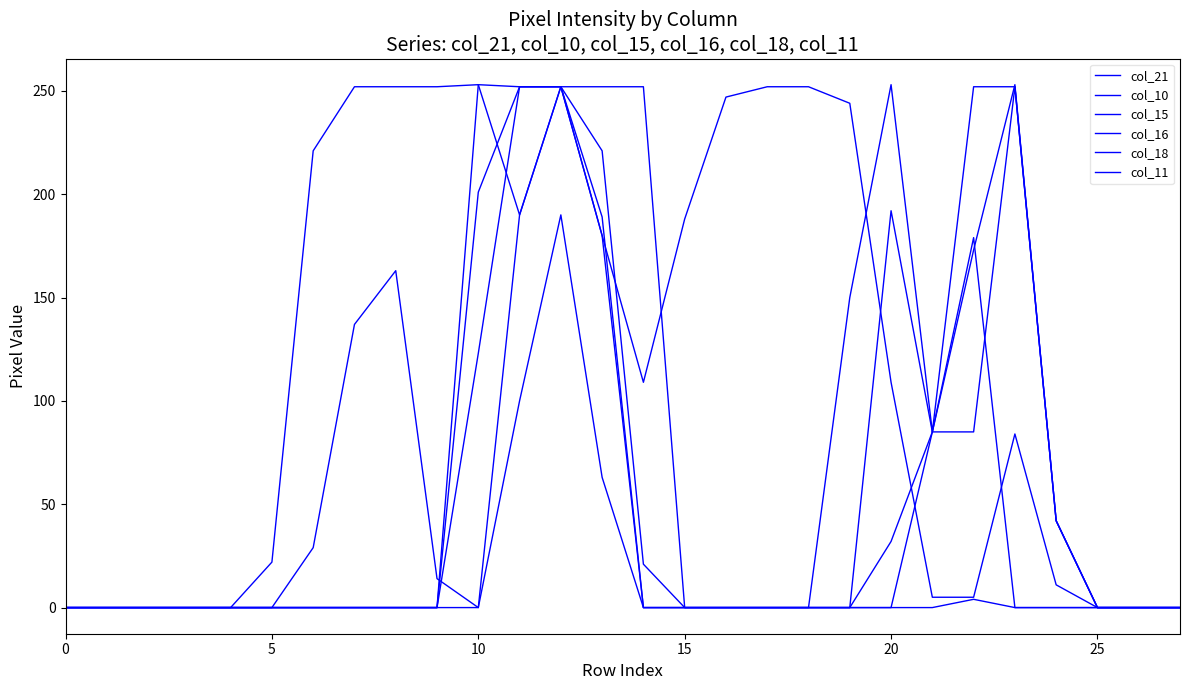

Is this an area chart (filled region under the line)?

No